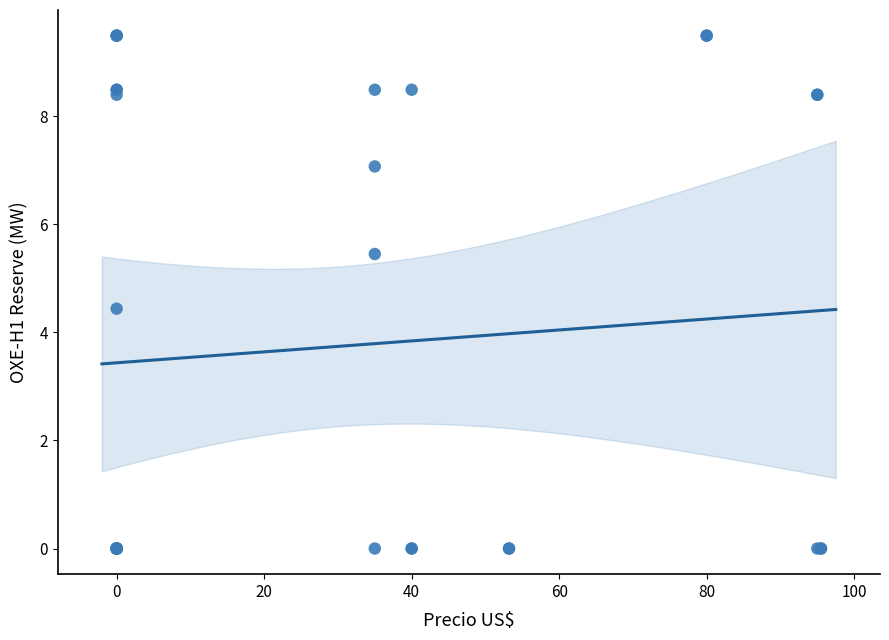

What Y value in the scatter plot is closest to 4?

4.4